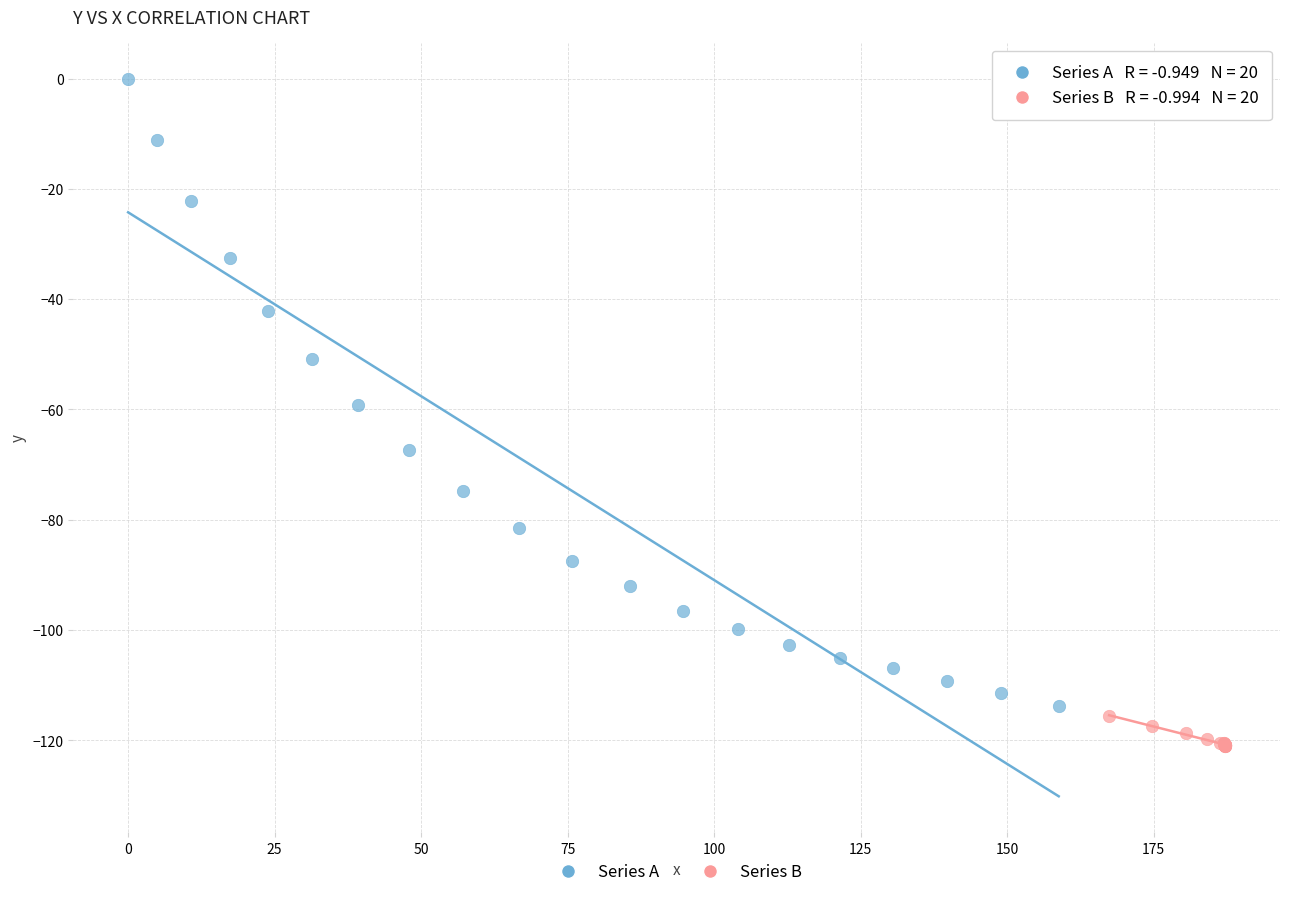

What are all the series names shown in the legend?

Series A, Series B